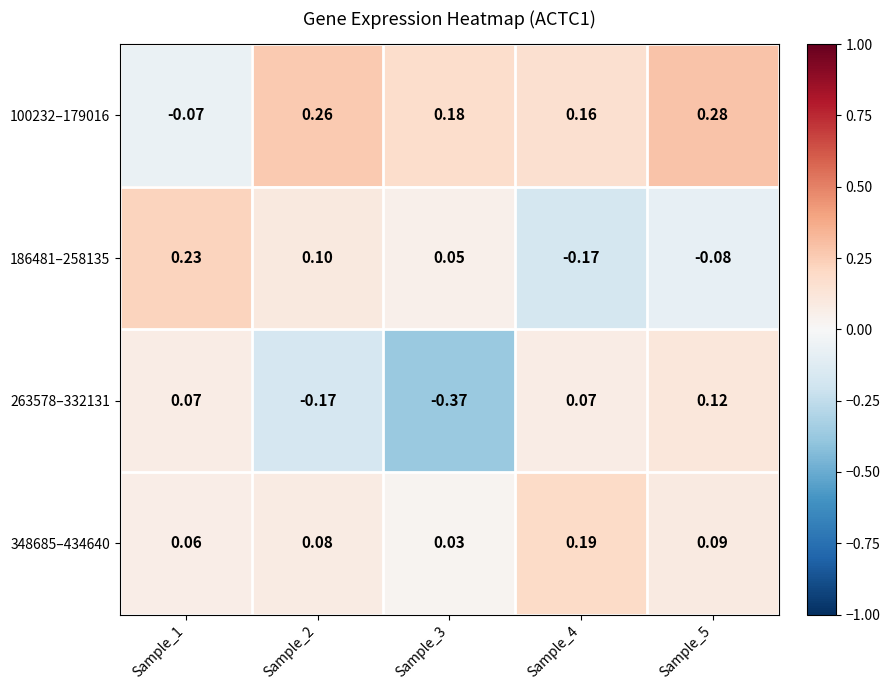

How many positive values does the 263578–332131 series have?

3